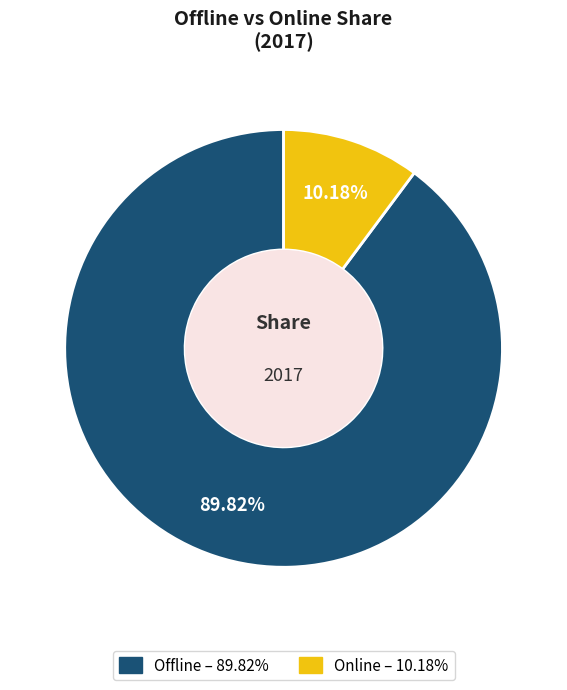

To the nearest percent, what portion does Offline represent?

90%